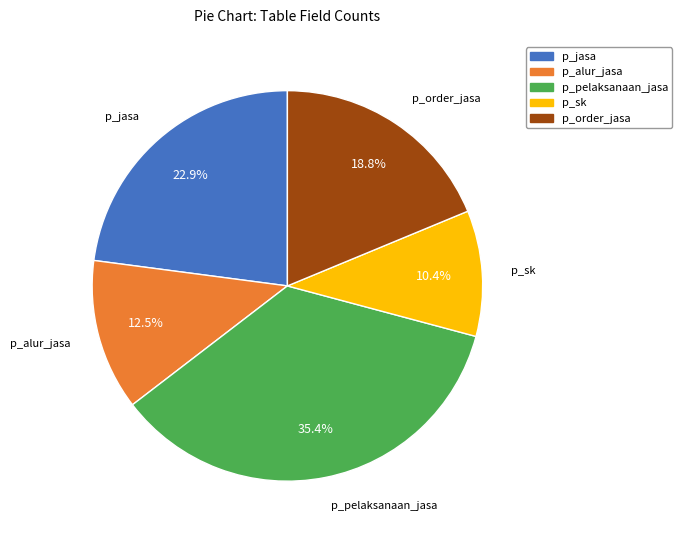

Which slice is the largest?

p_pelaksanaan_jasa